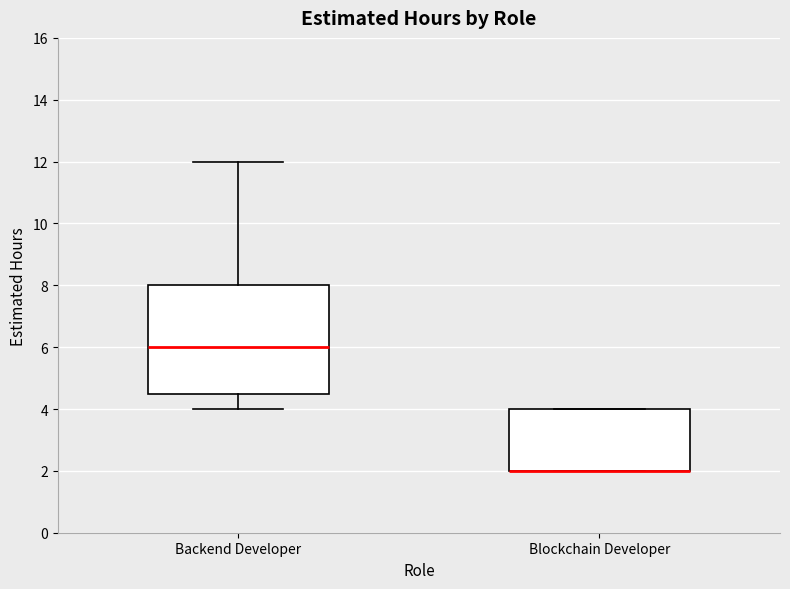

Where is the upper edge of the box for Blockchain Developer on the y-axis? The values are not printed on the chart, so give them approximately, as read against the axis.

4.0